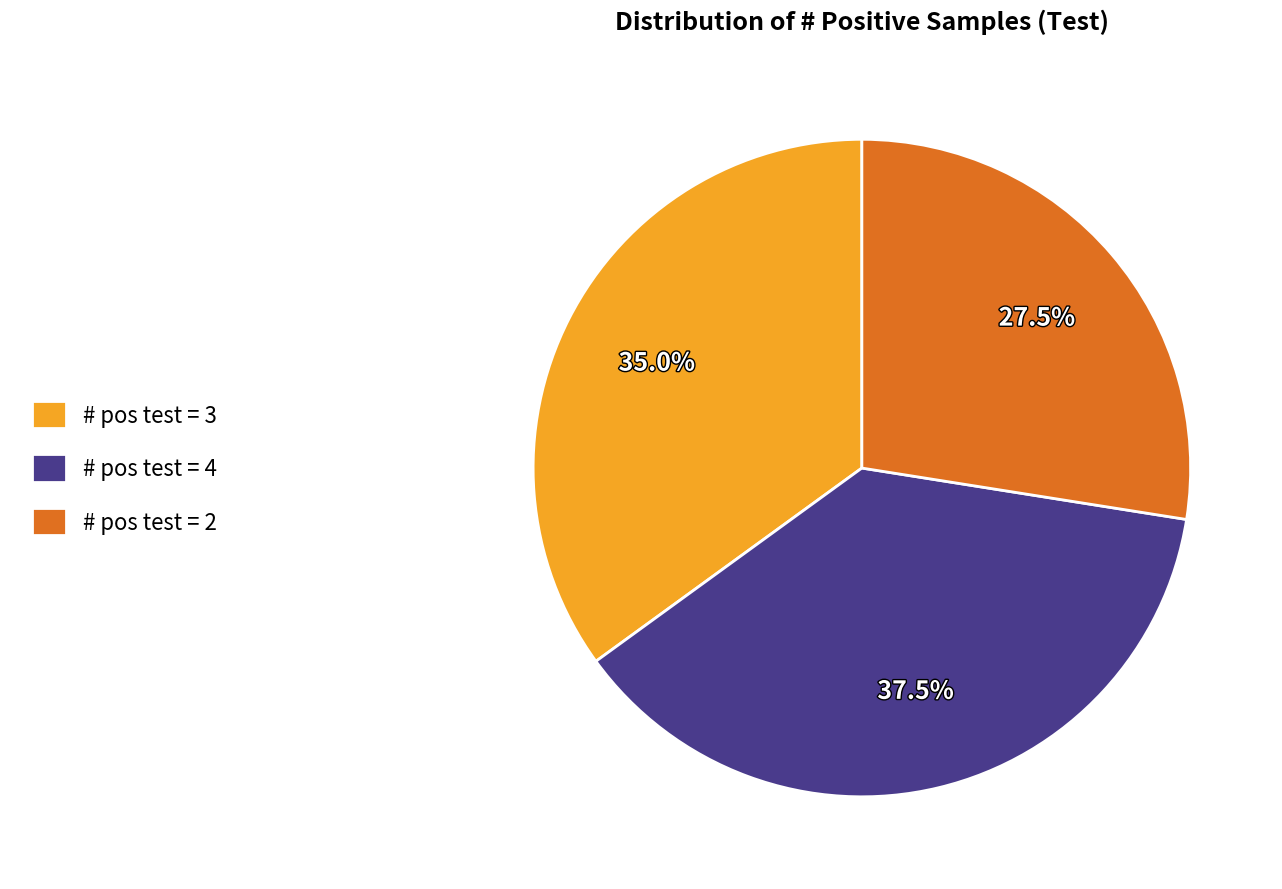

Rank the categories by value from lowest to highest.

# pos test = 2, # pos test = 3, # pos test = 4